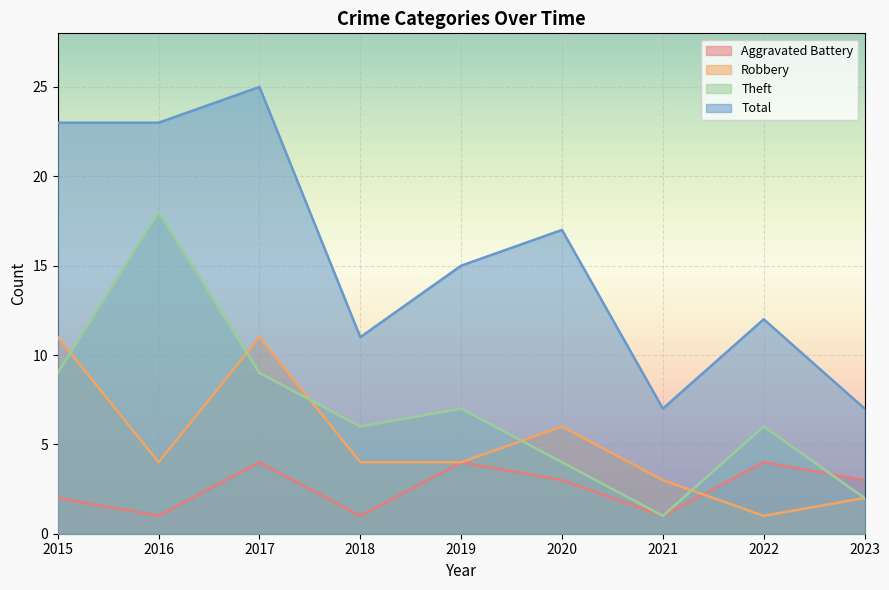

Where is the first local maximum for Robbery?

2017